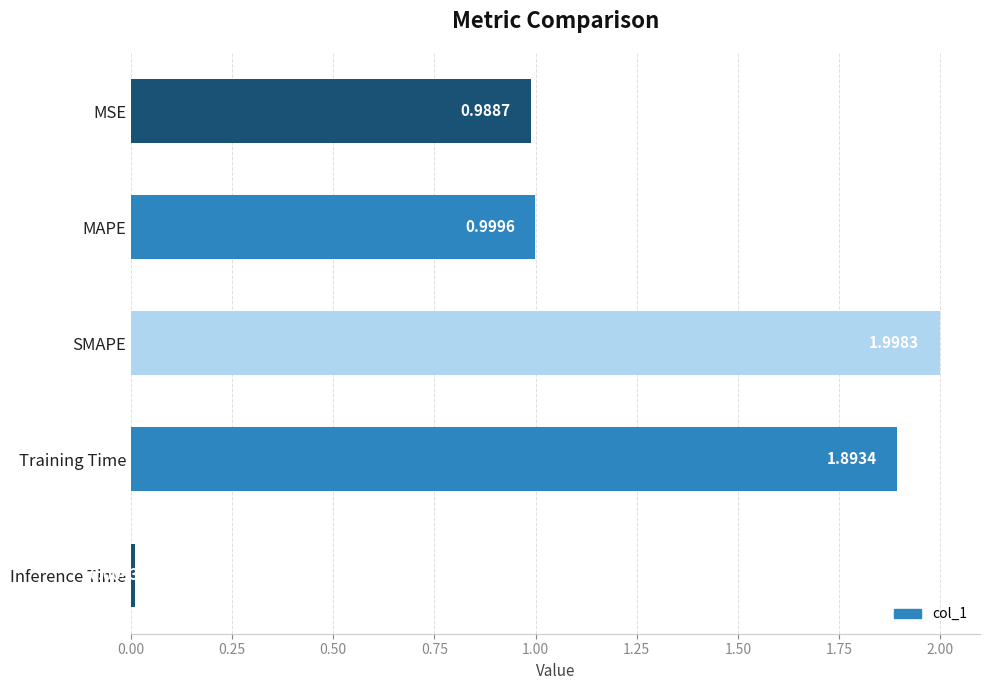

How many categories are shown in the chart?

5